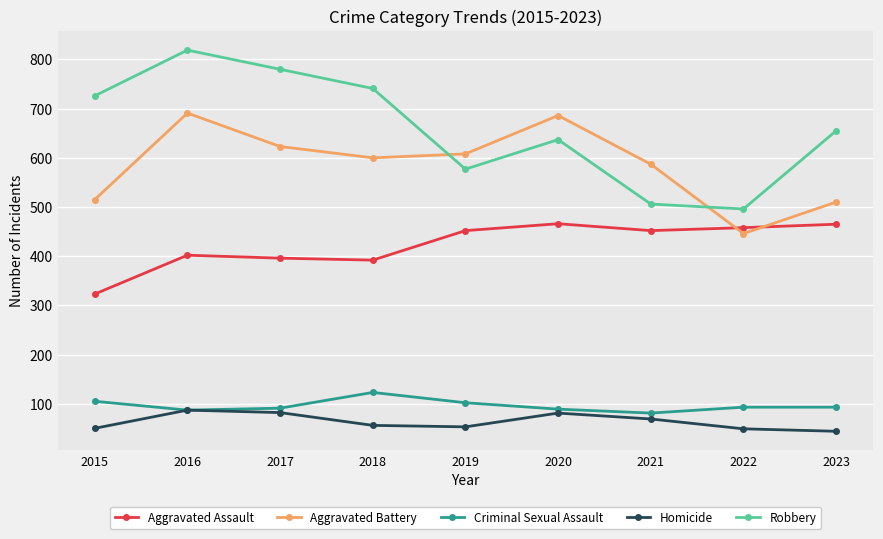

Is this an area chart (filled region under the line)?

No